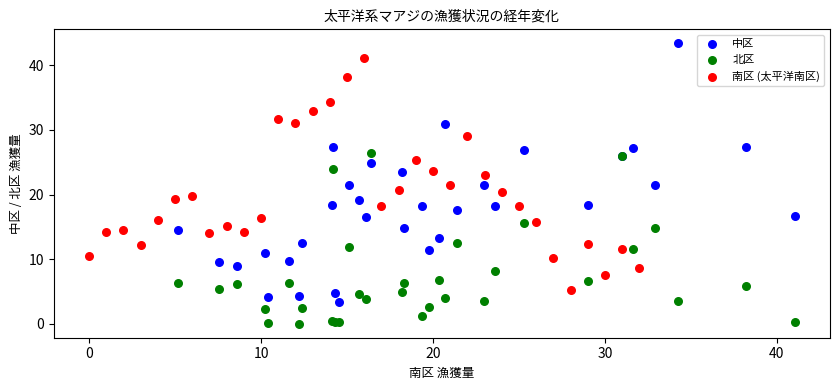

Which series contains the highest Y value?

中区